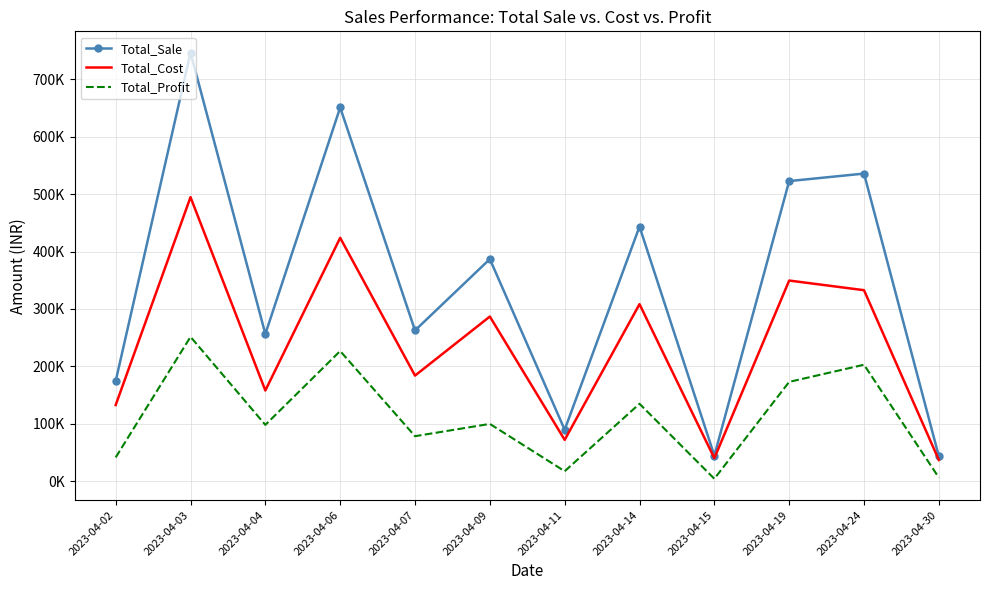

What are all the series names shown in the legend?

Total_Sale, Total_Cost, Total_Profit